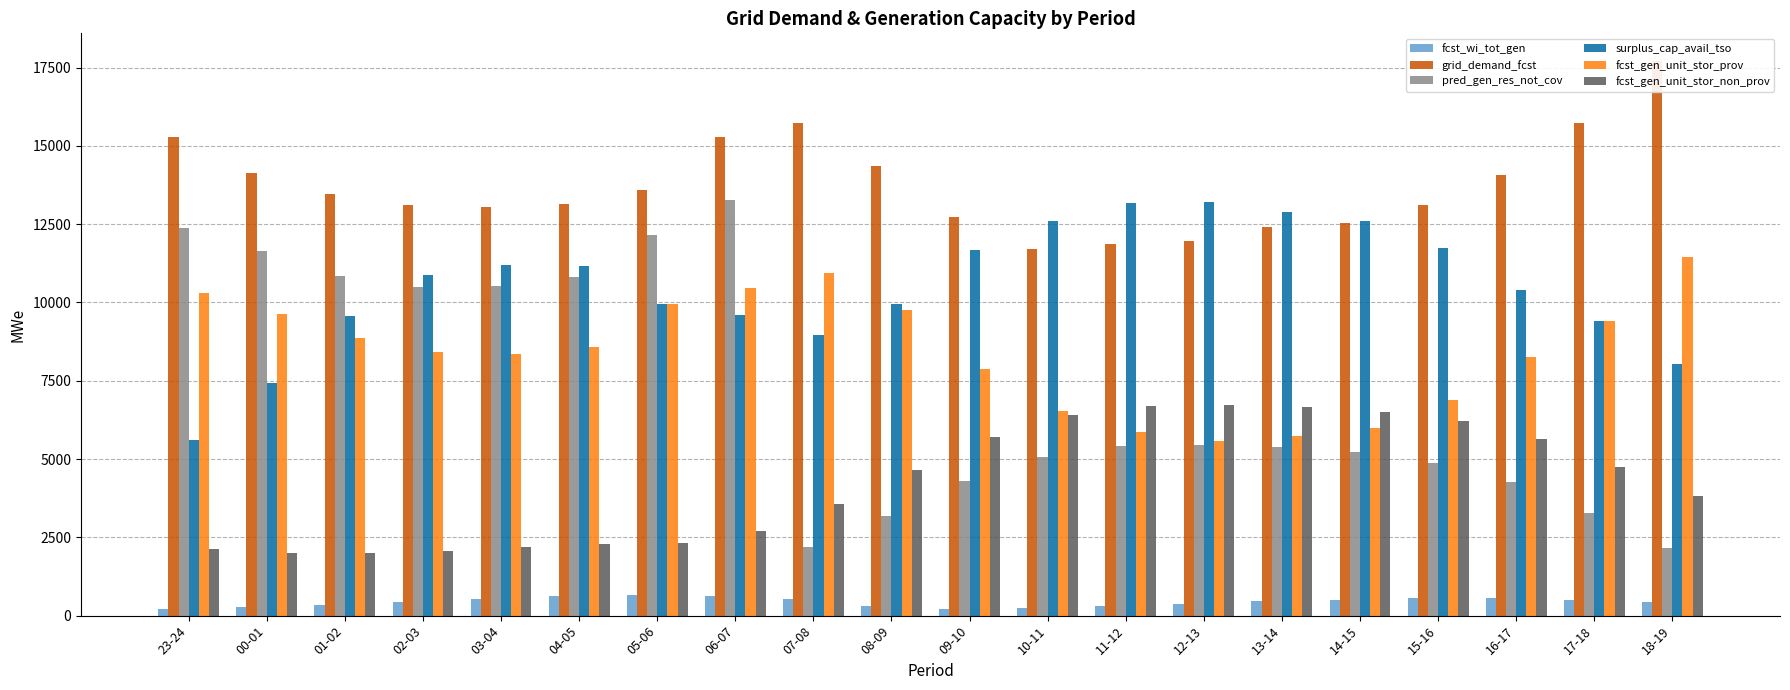

Reading left to right, list all the values displayed in this chart.

fcst_wi_tot_gen: 23-24=210	00-01=291	01-02=344	02-03=427	03-04=531	04-05=626	05-06=651	06-07=632	07-08=524	08-09=318	09-10=205	10-11=244	11-12=323	12-13=387	13-14=453	14-15=514	15-16=560	16-17=561	17-18=499	18-19=444
grid_demand_fcst: 23-24=15292	00-01=14148	01-02=13462	02-03=13113	03-04=13057	04-05=13132	05-06=13587	06-07=15293	07-08=15722	08-09=14373	09-10=12722	10-11=11696	11-12=11871	12-13=11951	13-14=12402	14-15=12524	15-16=13111	16-17=14081	17-18=15742	18-19=17708
pred_gen_res_not_cov: 23-24=12387	00-01=11628	01-02=10839	02-03=10479	03-04=10528	04-05=10824	05-06=12162	06-07=13269	07-08=2177	08-09=3179	09-10=4287	10-11=5071	11-12=5404	12-13=5444	13-14=5374	14-15=5217	15-16=4883	16-17=4279	17-18=3275	18-19=2165
surplus_cap_avail_tso: 23-24=5598	00-01=7438	01-02=9561	02-03=10887	03-04=11207	04-05=11157	05-06=9947	06-07=9599	07-08=8960	08-09=9935	09-10=11683	10-11=12604	11-12=13163	12-13=13210	13-14=12873	14-15=12598	15-16=11730	16-17=10409	17-18=9397	18-19=8038
fcst_gen_unit_stor_prov: 23-24=10304	00-01=9643	01-02=8854	02-03=8418	03-04=8356	04-05=8587	05-06=9962	06-07=10454	07-08=10953	08-09=9762	09-10=7877	10-11=6544	11-12=5870	12-13=5579	13-14=5721	14-15=5992	15-16=6884	16-17=8265	17-18=9403	18-19=11462
fcst_gen_unit_stor_non_prov: 23-24=2118	00-01=2014	01-02=1995	02-03=2061	03-04=2191	04-05=2289	05-06=2331	06-07=2699	07-08=3553	08-09=4665	09-10=5717	10-11=6399	11-12=6686	12-13=6728	13-14=6658	14-15=6508	15-16=6202	16-17=5652	17-18=4750	18-19=3820